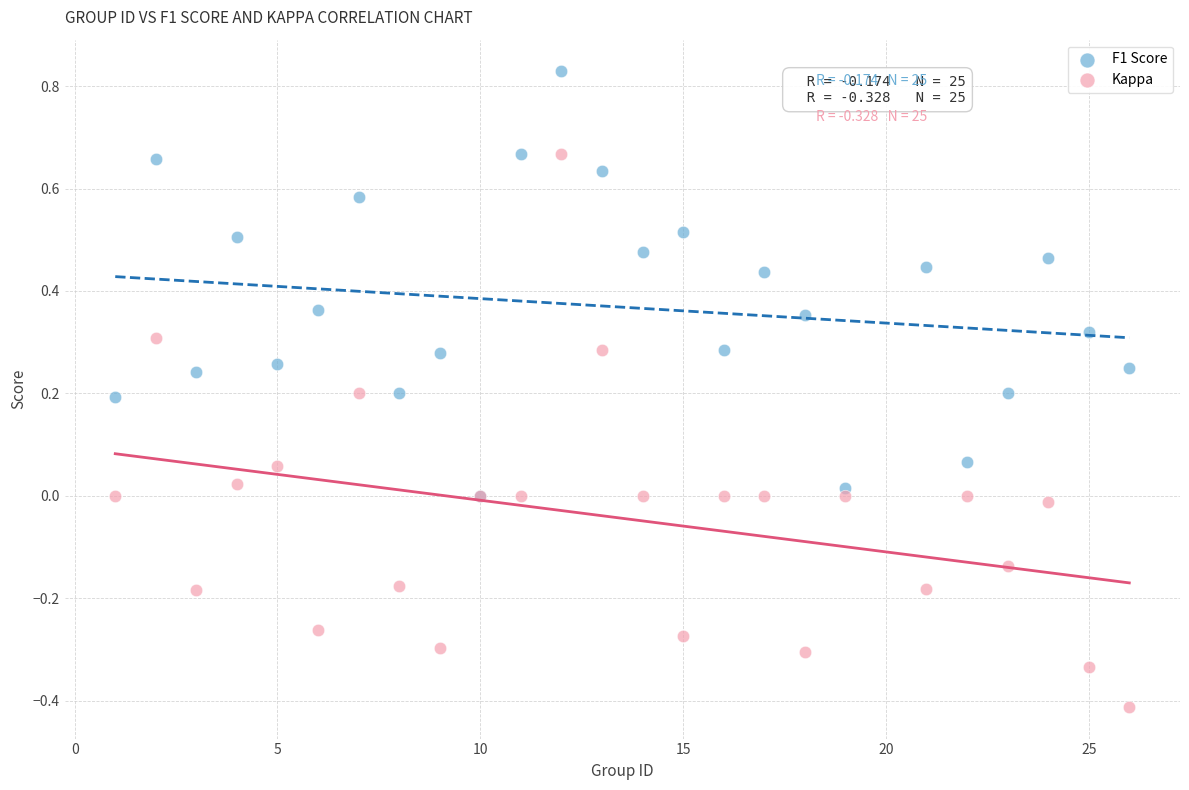

Which series contains the highest Y value?

F1 Score